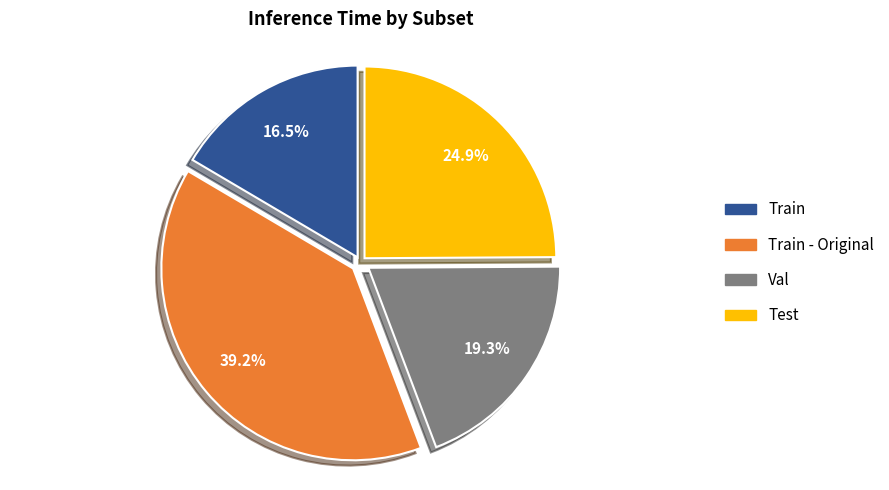

Is there a majority slice in this chart?

No